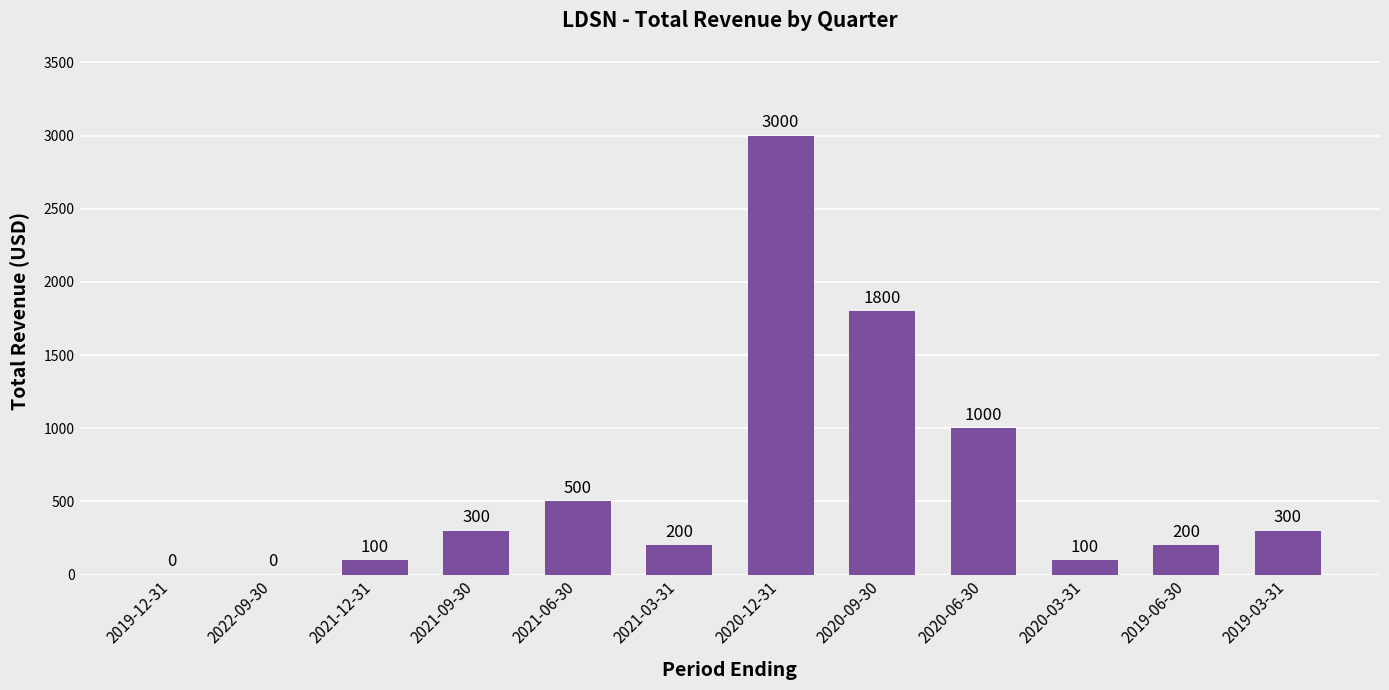

Which label corresponds to the largest value in the chart?

2020-12-31